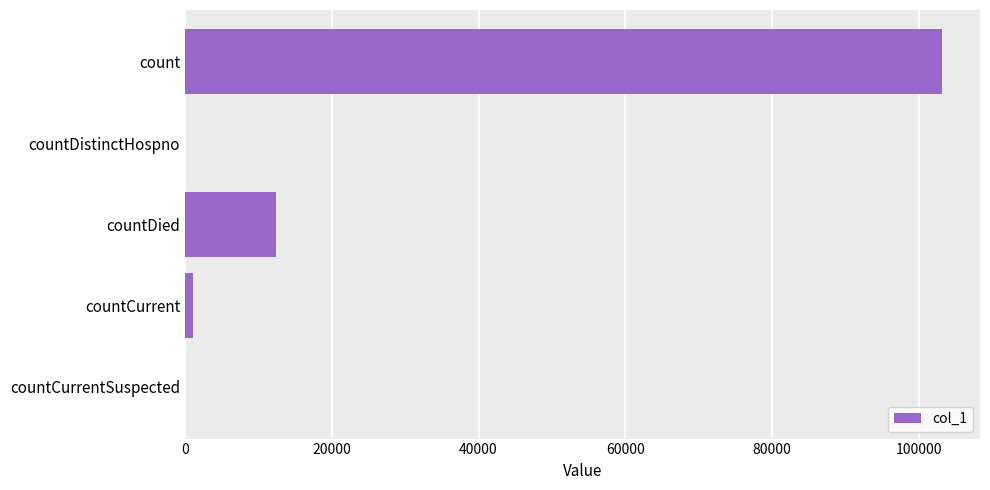

Where is the data nearest to the value 51586?

countDied